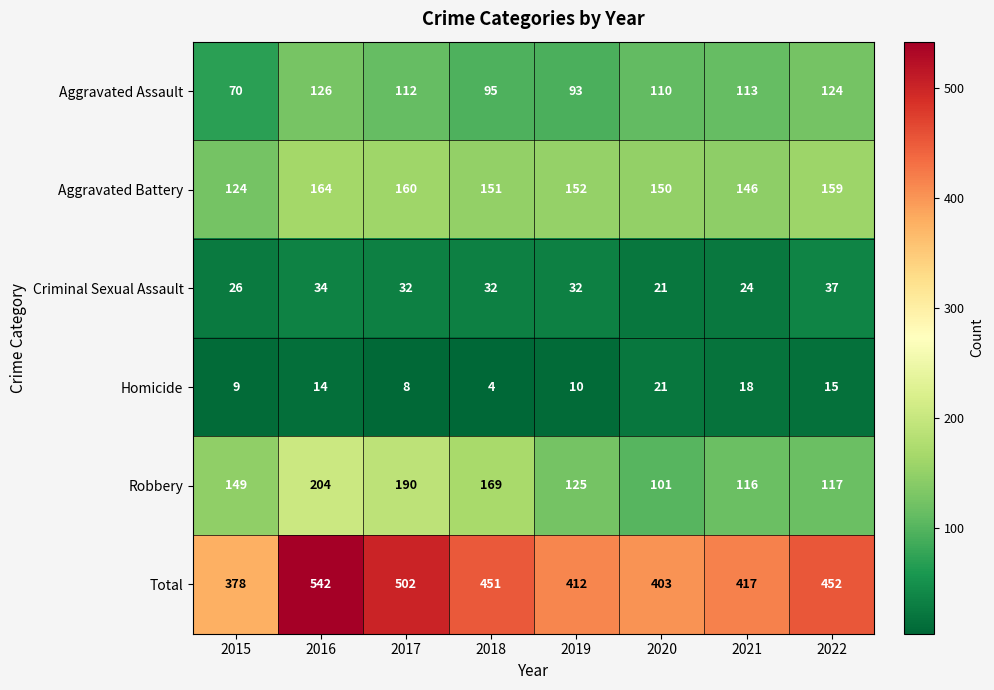

What is the sum of the Criminal Sexual Assault values at 2015 and 2020?

47